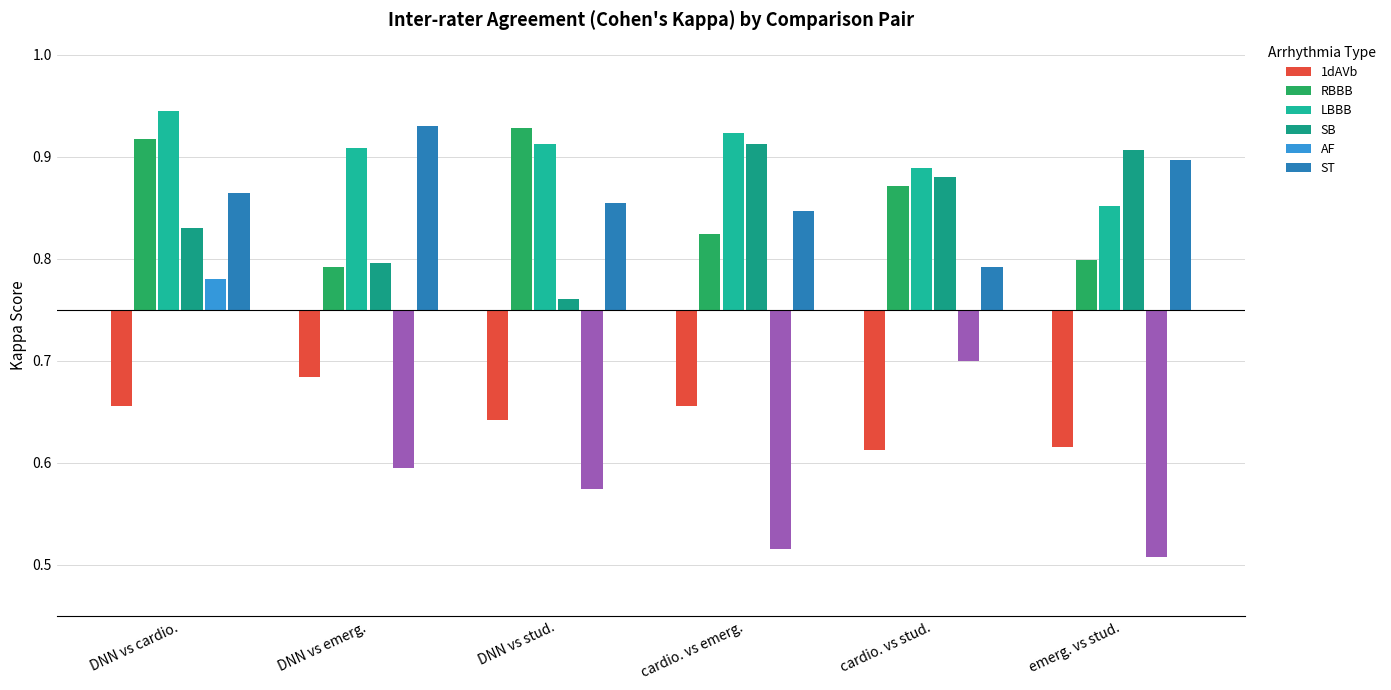

At which label is ST closest to 0?

cardio. vs stud.